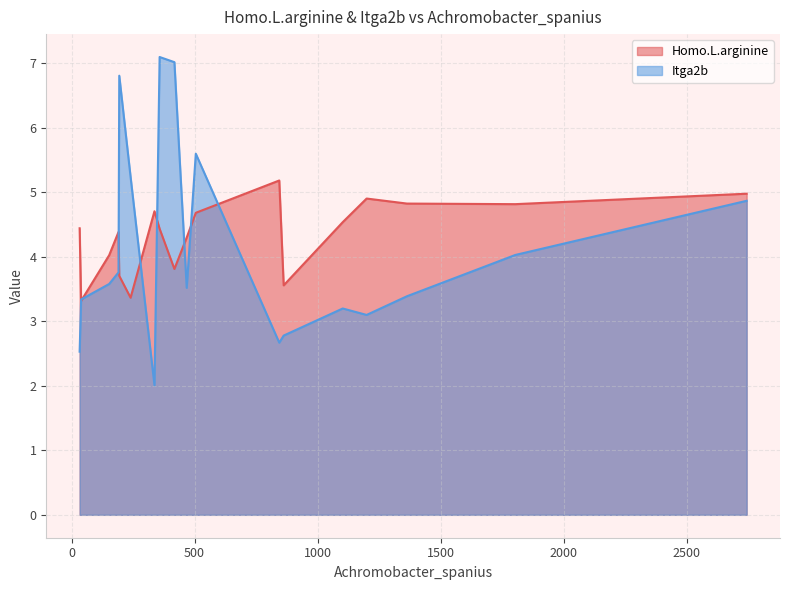

What is the smallest value displayed?

2.0